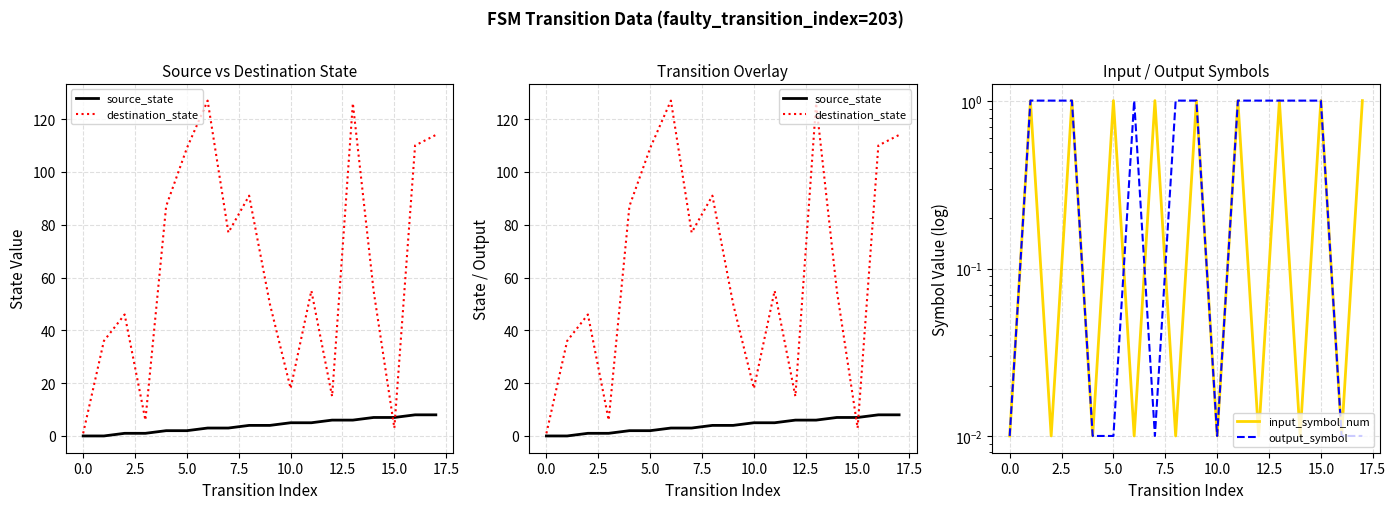

True or false: input_symbol_num has a value of 1.5 at 5.0.

False